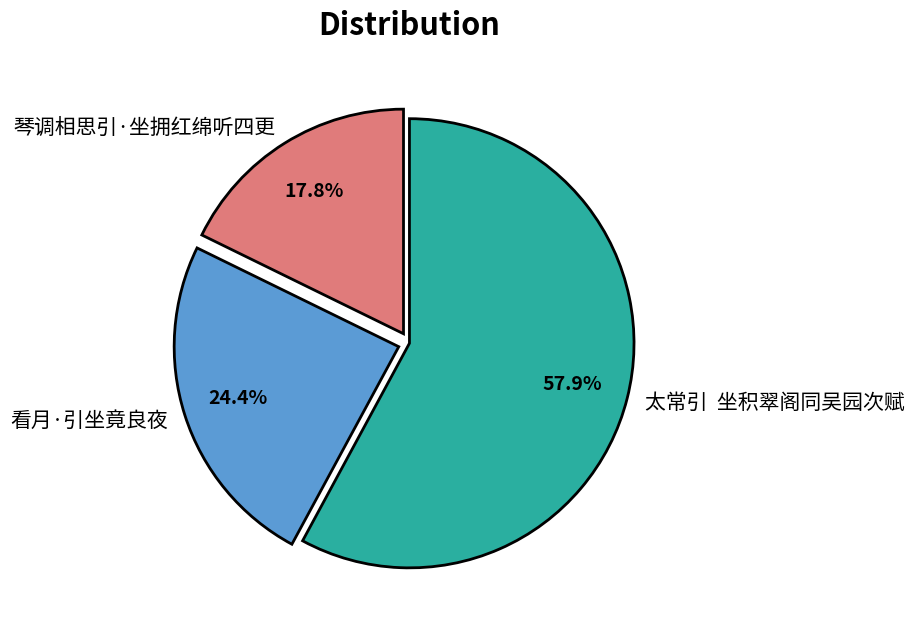

Between 琴调相思引·坐拥红绵听四更 and 看月·引坐竟良夜, which is larger?

看月·引坐竟良夜